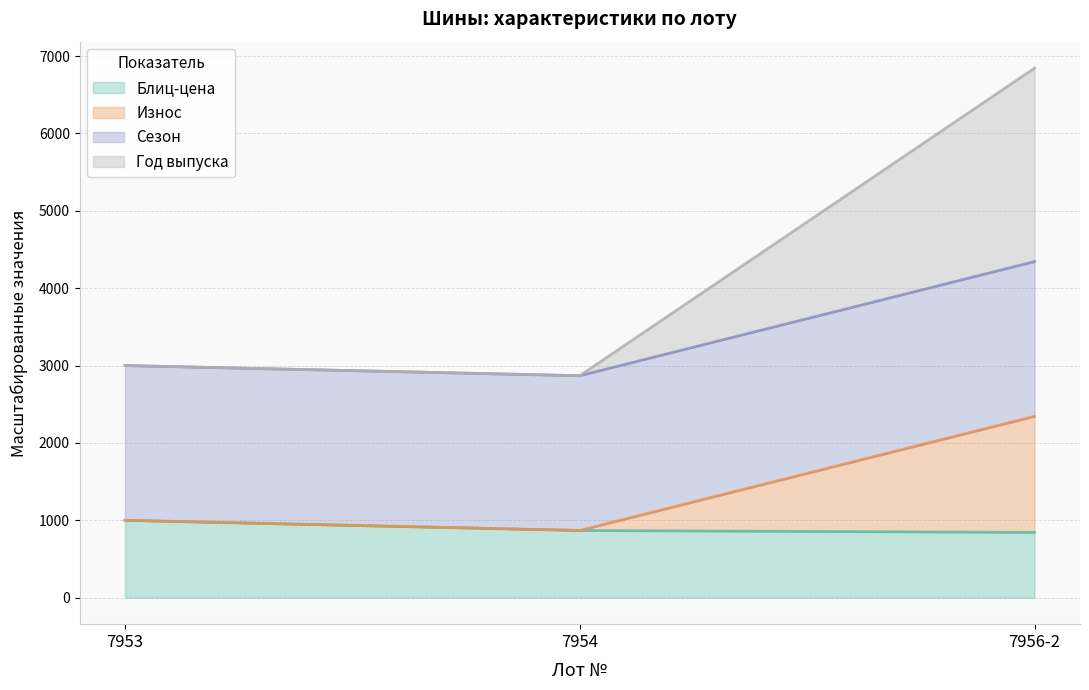

How many lines are shown in the chart?

4